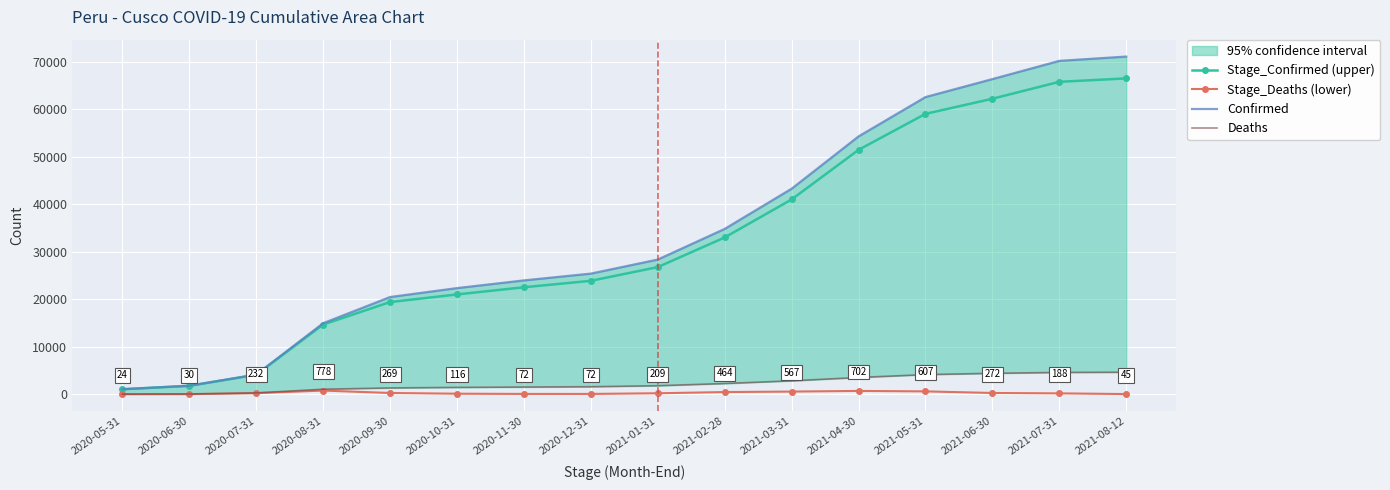

Which series has the largest range (max minus min)?

Confirmed